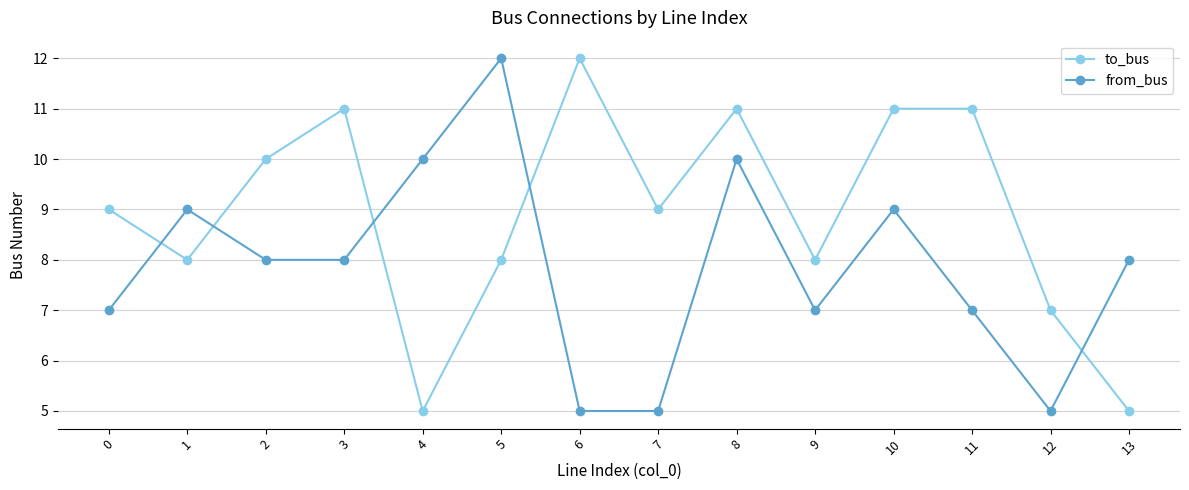

How many from_bus values are between 7 and 9?

8